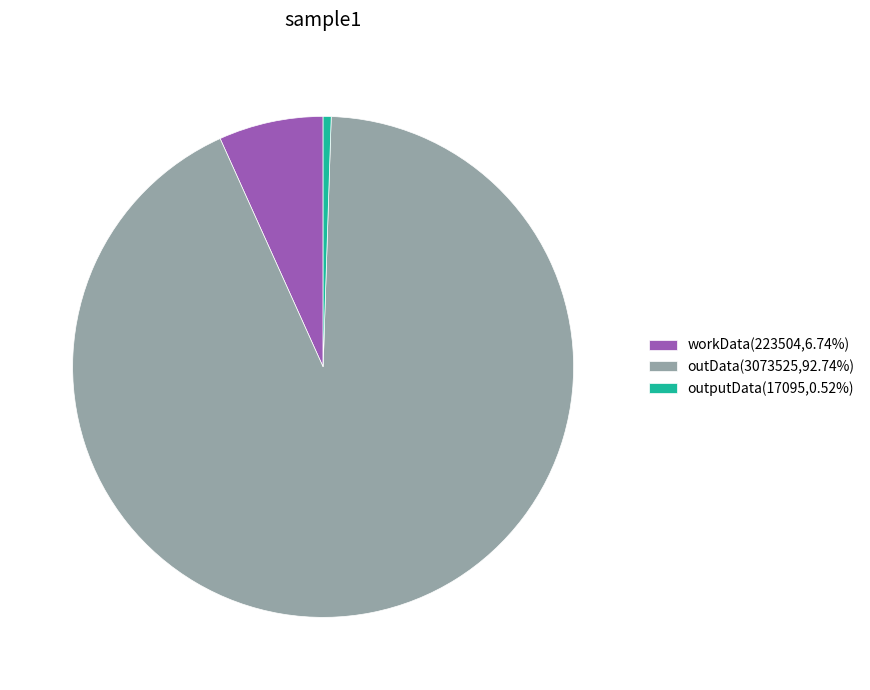

Is it true that outputData is 11% of the pie?

False